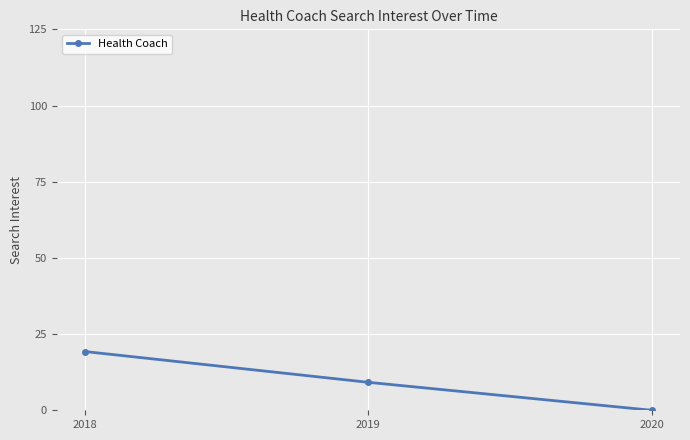

Does the chart display data point markers on the line(s)?

Yes